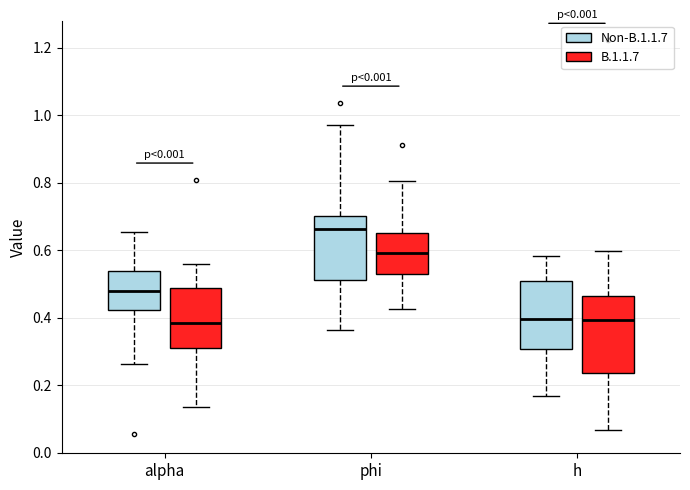

Which box's median line is the highest?

phi (Non-B.1.1.7)